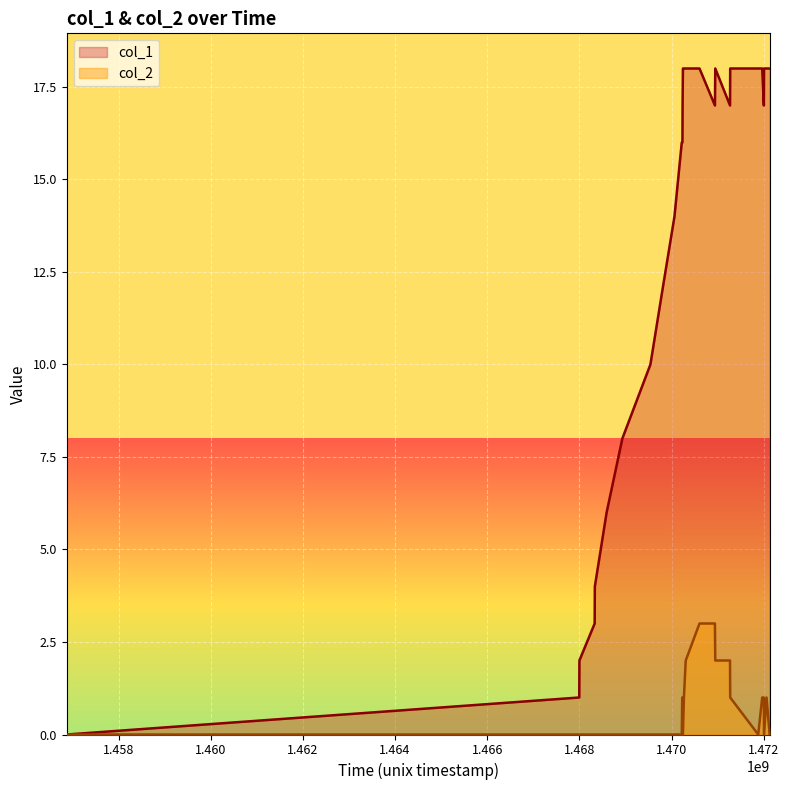

List the series in order of their overall mean, lowest first.

col_2, col_1